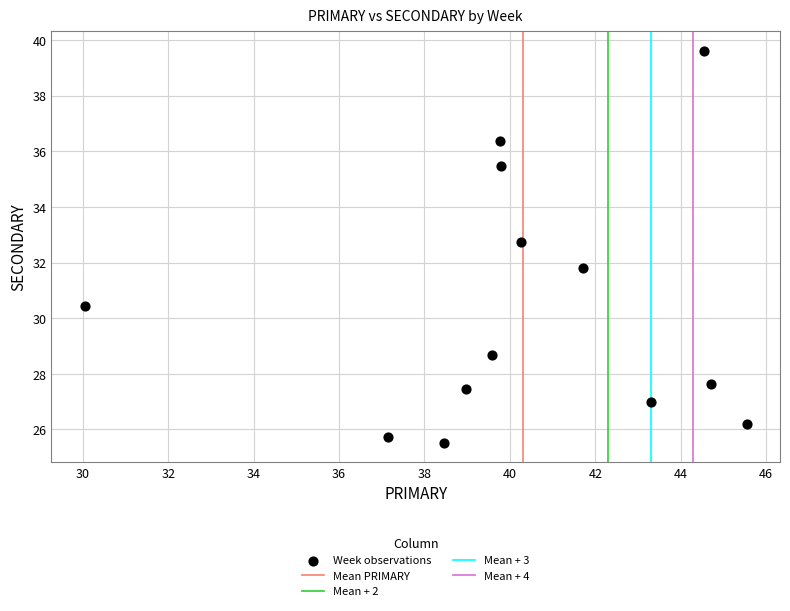

What Y value in the scatter plot is closest to 32?

31.8